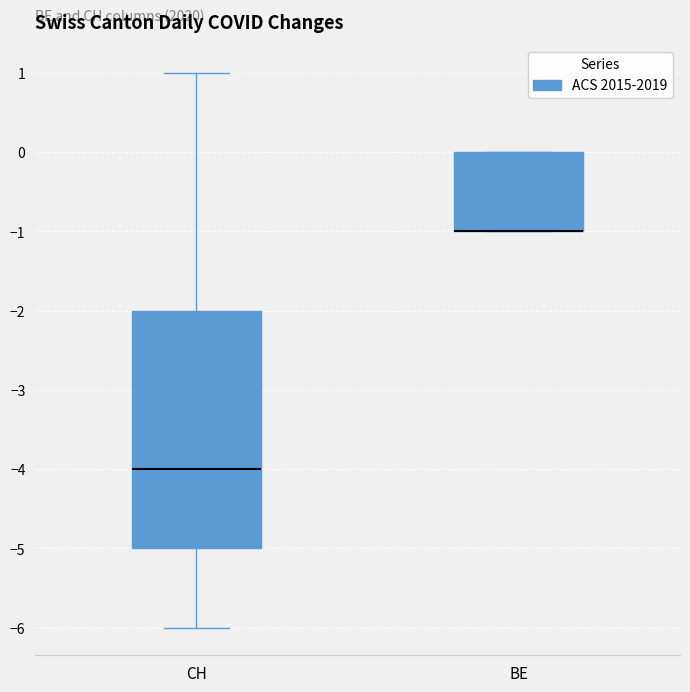

Comparing the boxes themselves (not the whiskers), which one is the tallest?

CH